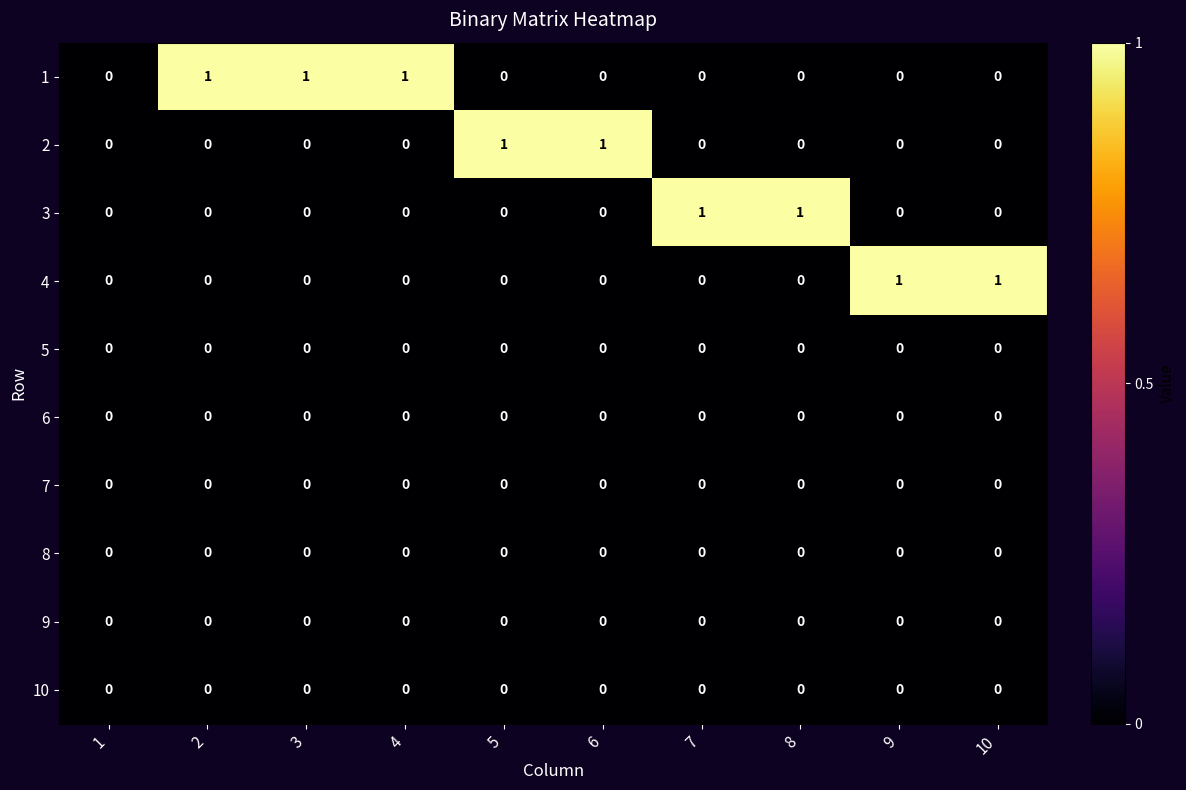

How many 3 values are between 0 and 1?

10